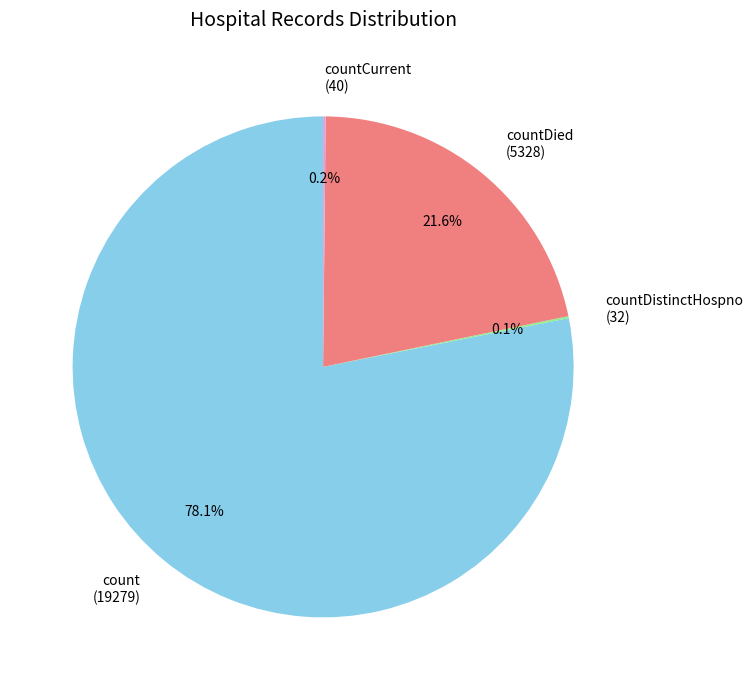

How much of the chart is everything except count (19279)?

21.9%